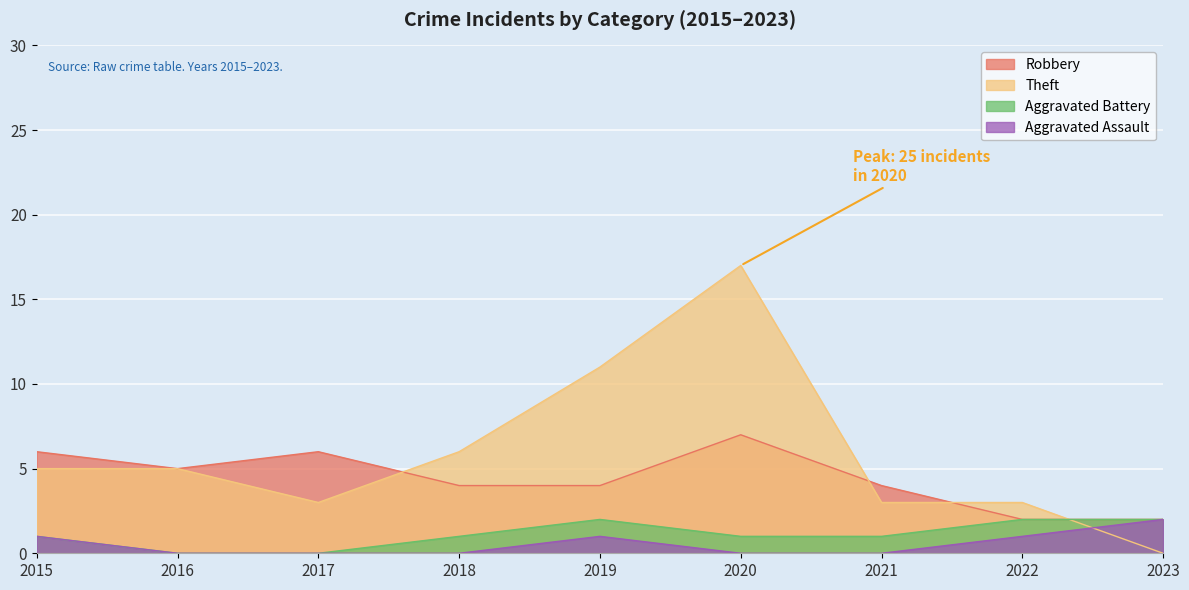

Reading right to left, extract all data points from this chart.

Aggravated Assault: 2	1	0	0	1	0	0	0	1
Aggravated Battery: 2	2	1	1	2	1	0	0	1
Robbery: 2	2	4	7	4	4	6	5	6
Theft: 0	3	3	17	11	6	3	5	5